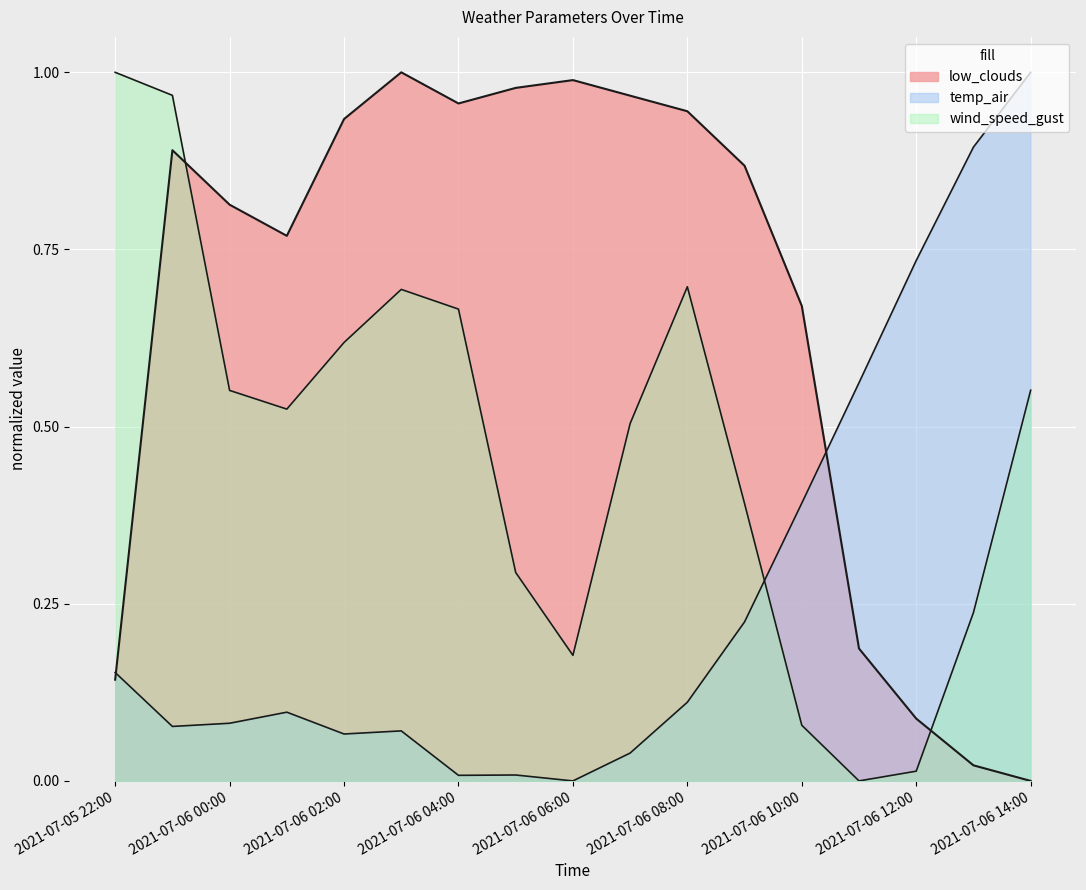

What is the difference between the highest and lowest values at 2021-07-06 07:00?

0.9